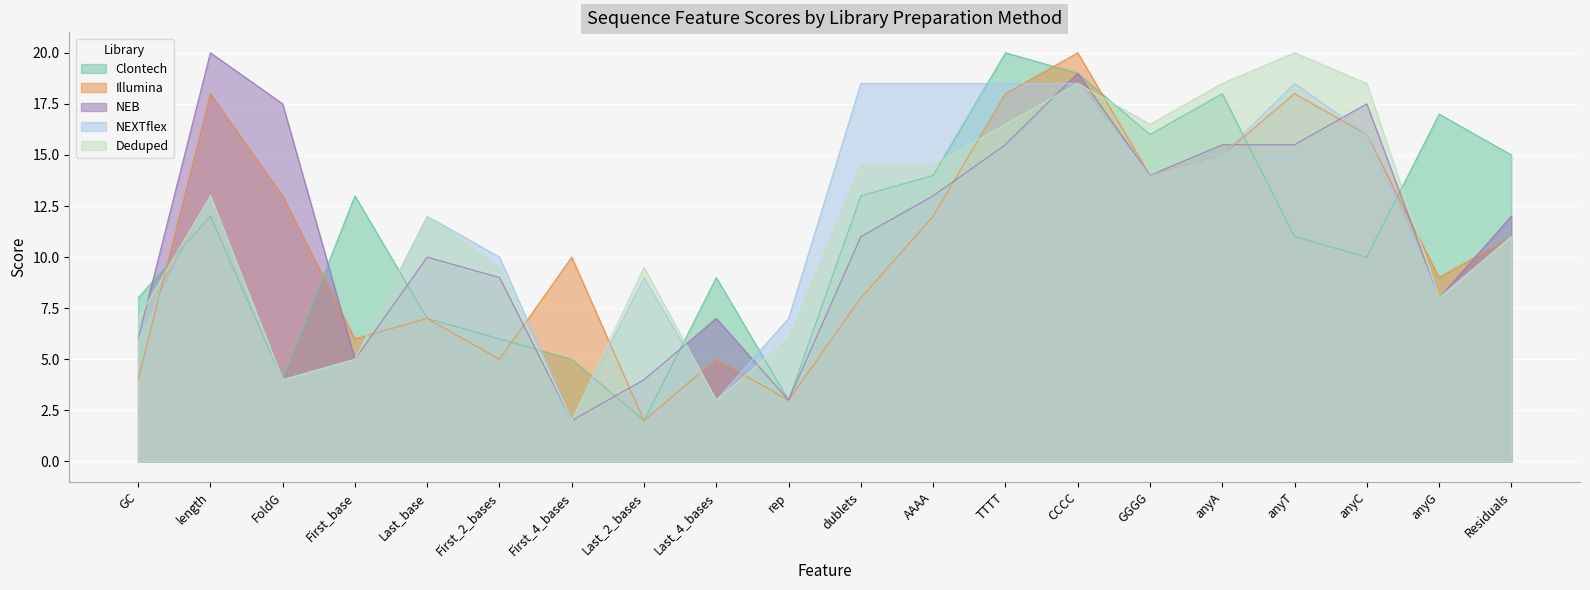

Which category has the lowest value in the Clontech series?

Last_2_bases